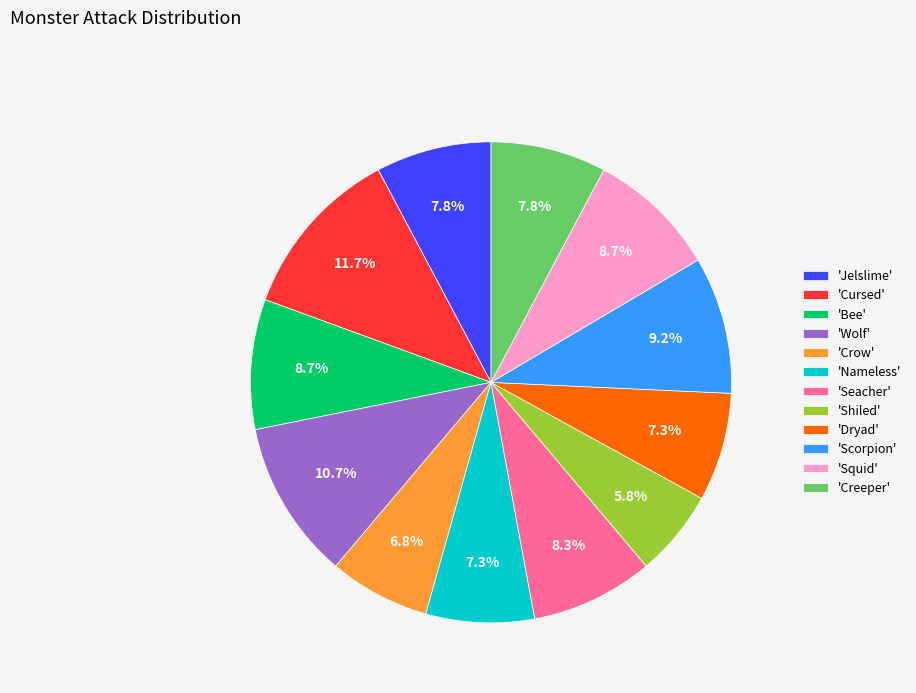

Does 'Wolf' represent more than half of the total?

No